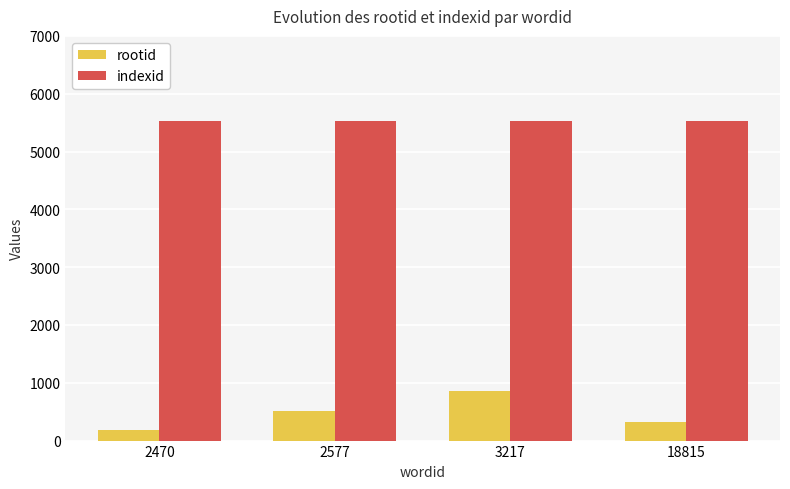

How many groups of bars are there?

4